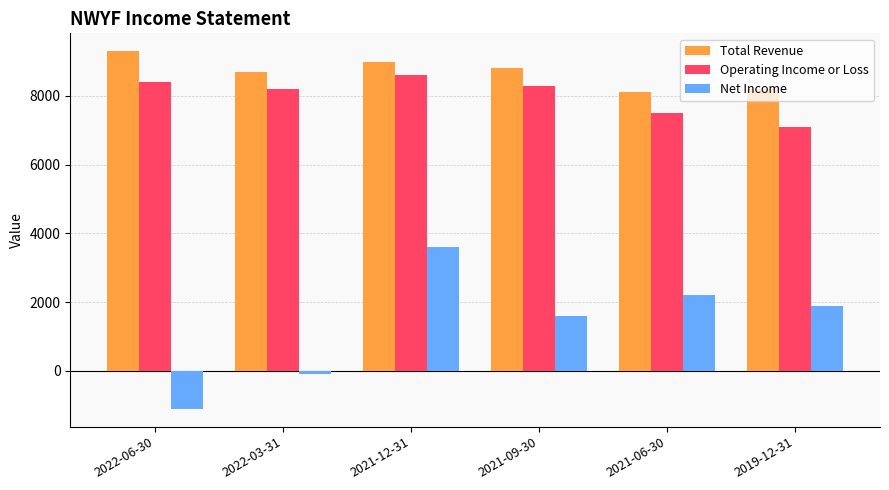

The value of Total Revenue at 2021-12-31 is 9000. True or false?

True